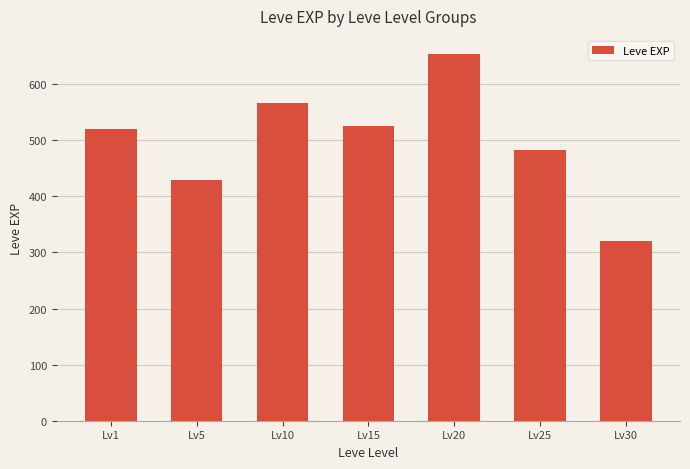

How many data points does each series have?

7